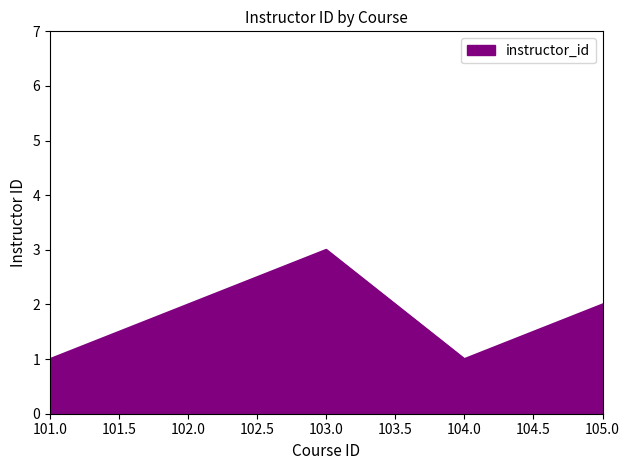

How many values are between 1 and 2?

4